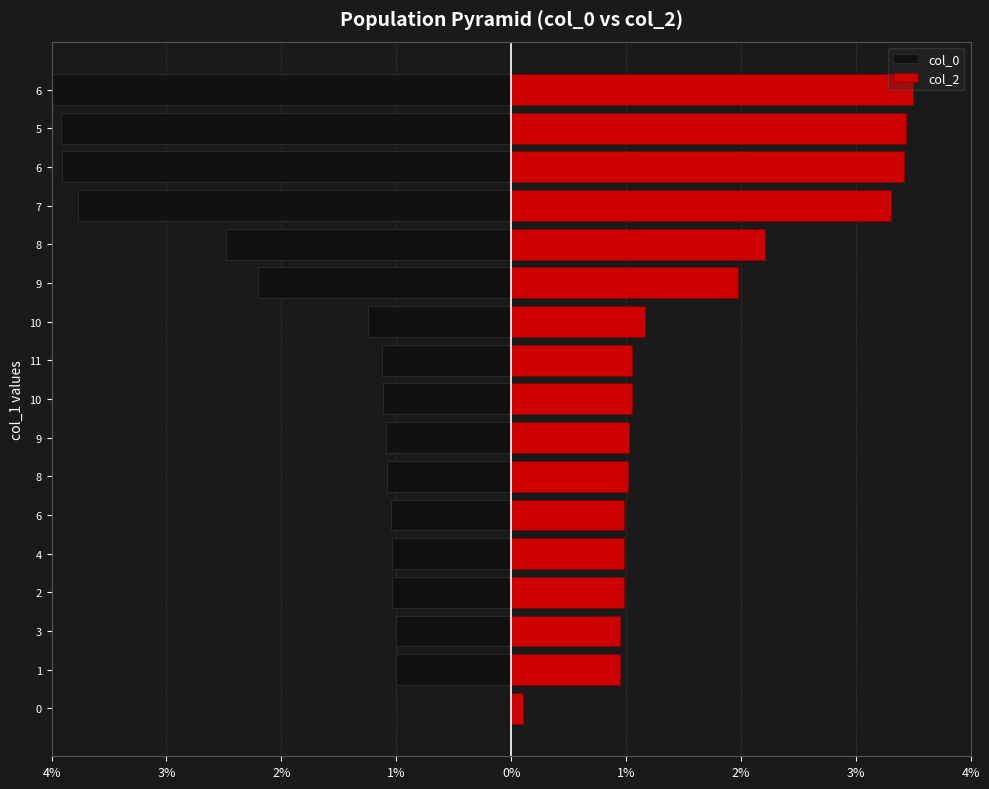

What is the value of the col_0 bar at the 16th from the left?

-3.9